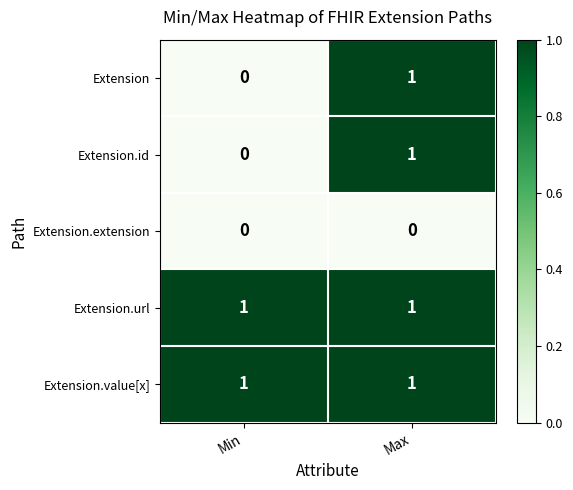

Is the value of Extension at Max greater than the value of Extension.id at Min?

Yes